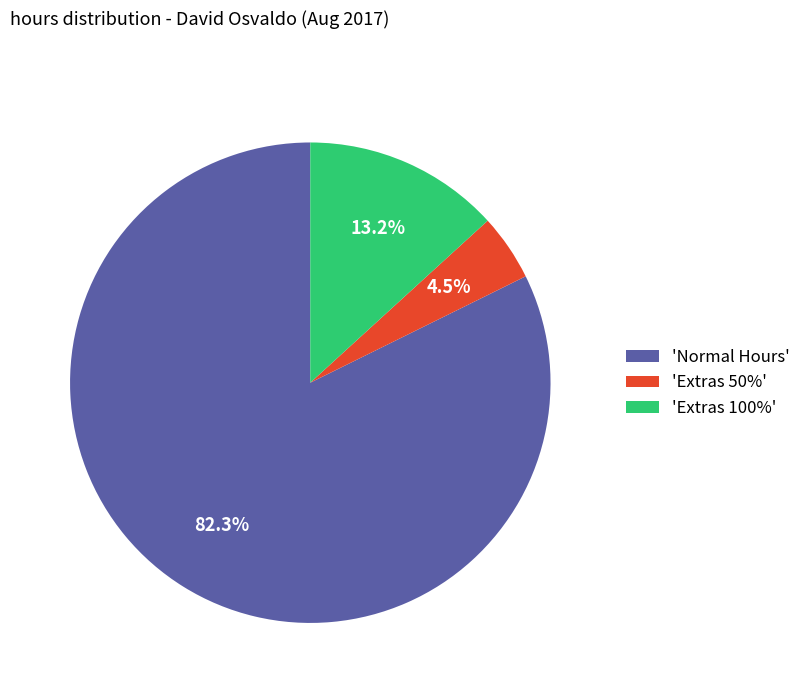

To the nearest percent, what is the difference between the largest and smallest slice percentages?

78%